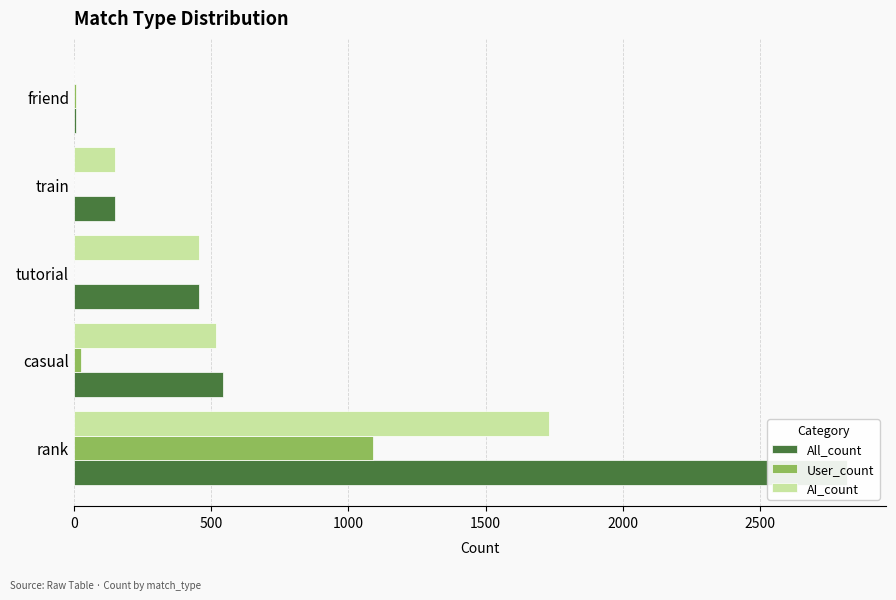

At how many categories does at least one series exceed 189?

3